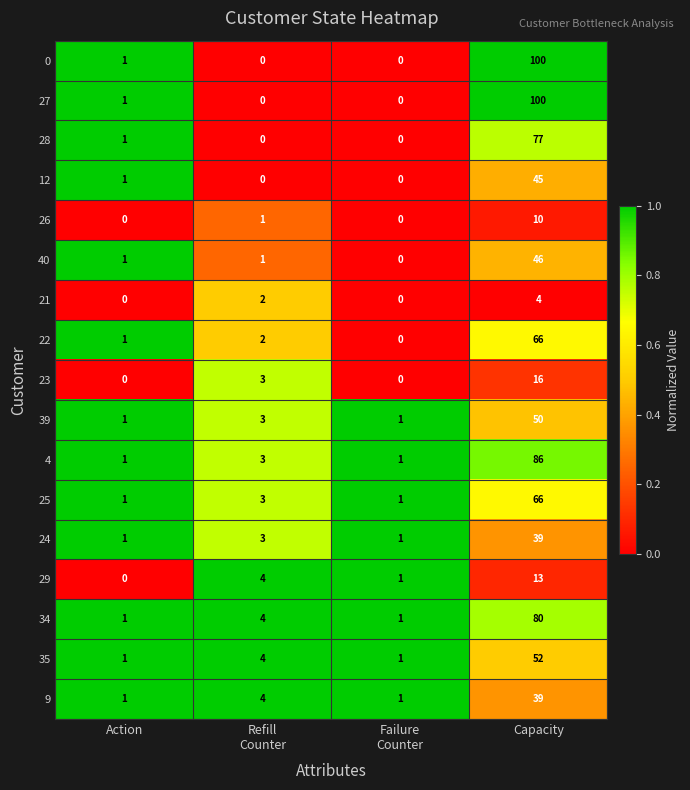

What is the sum of all 26 values?

11